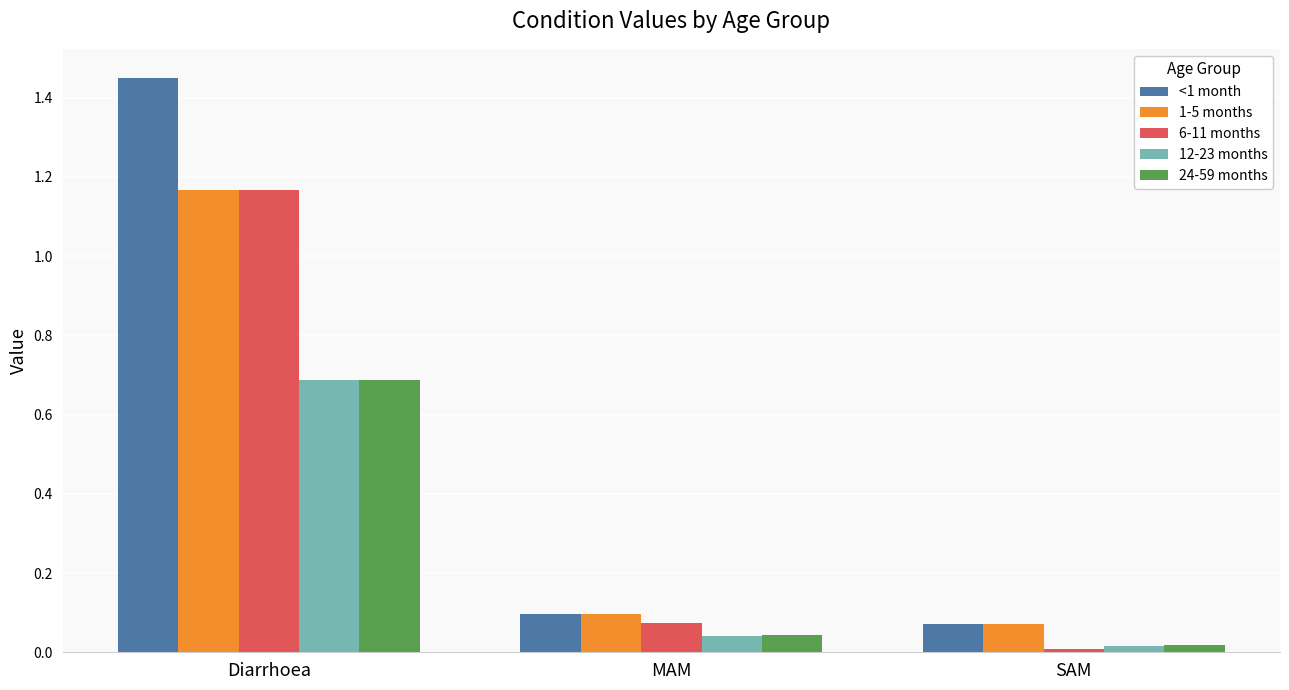

True or false: 1-5 months has a value of 1.9 at Diarrhoea.

False